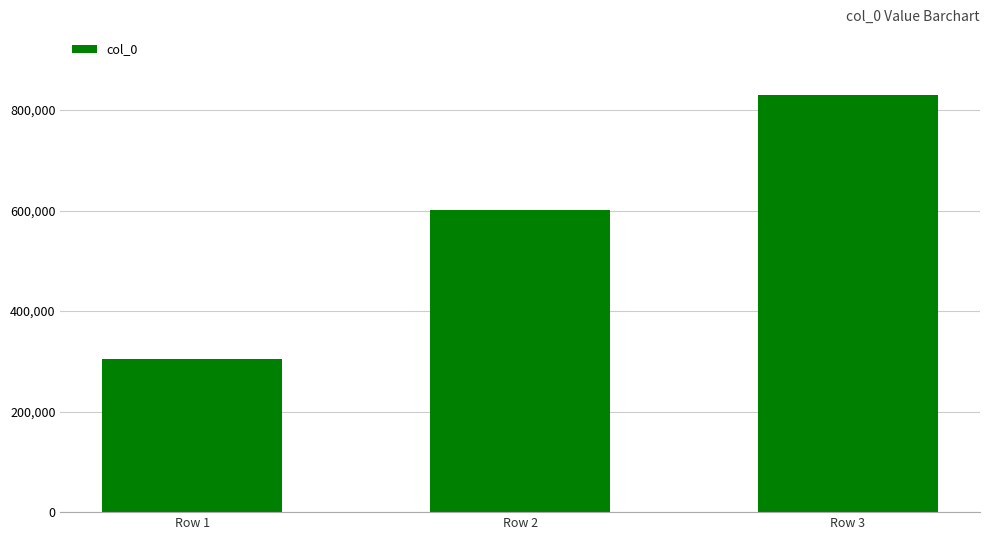

Which category has the lowest value across all series?

Row 1